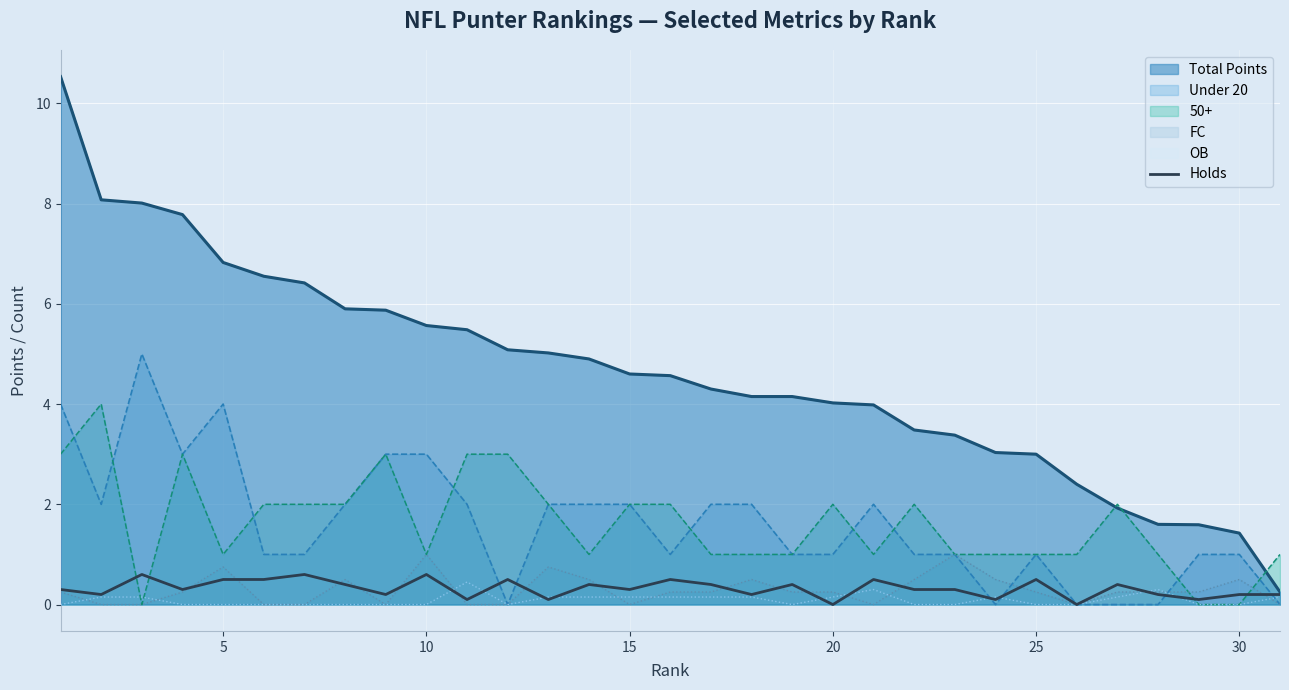

What is the greatest value displayed?

10.5